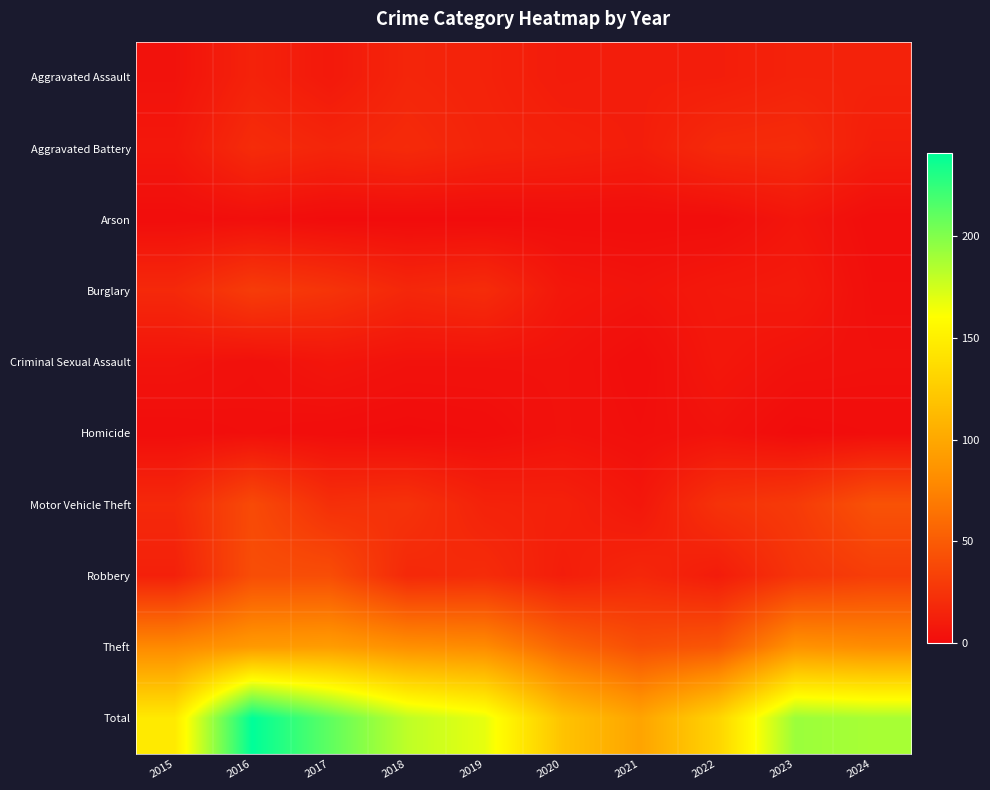

Which series changed the most between 2016 and 2018?

Total